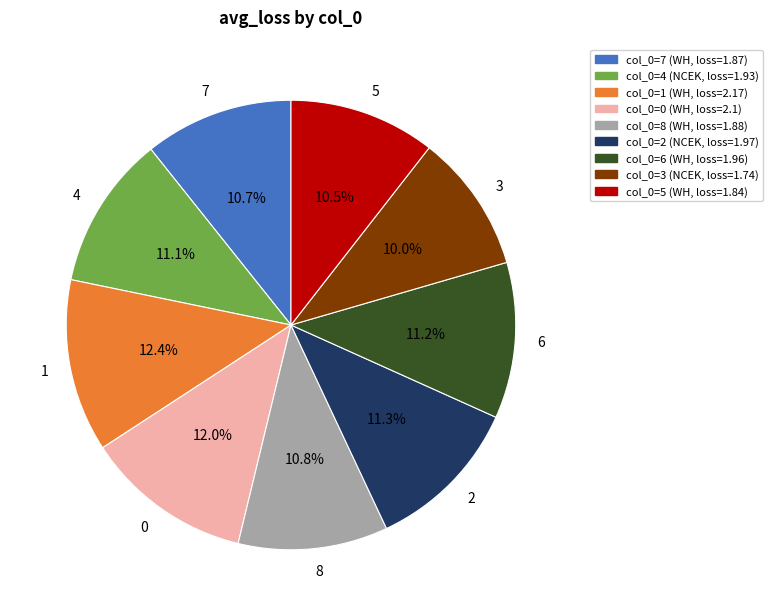

The 0 slice represents 1% of the pie. True or false?

False